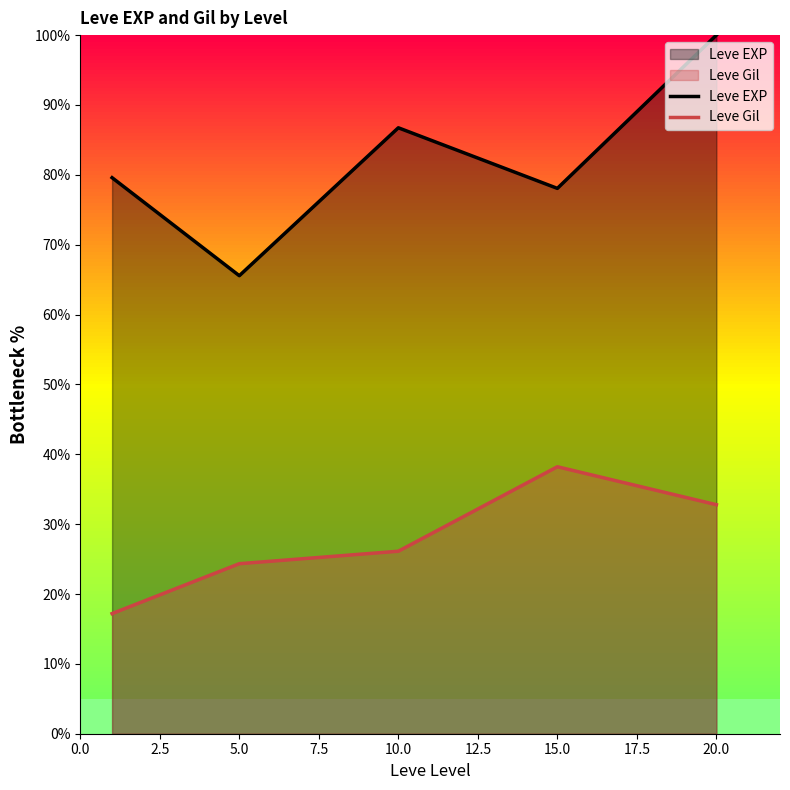

True or false: Leve Gil and Leve EXP cross at least once.

False